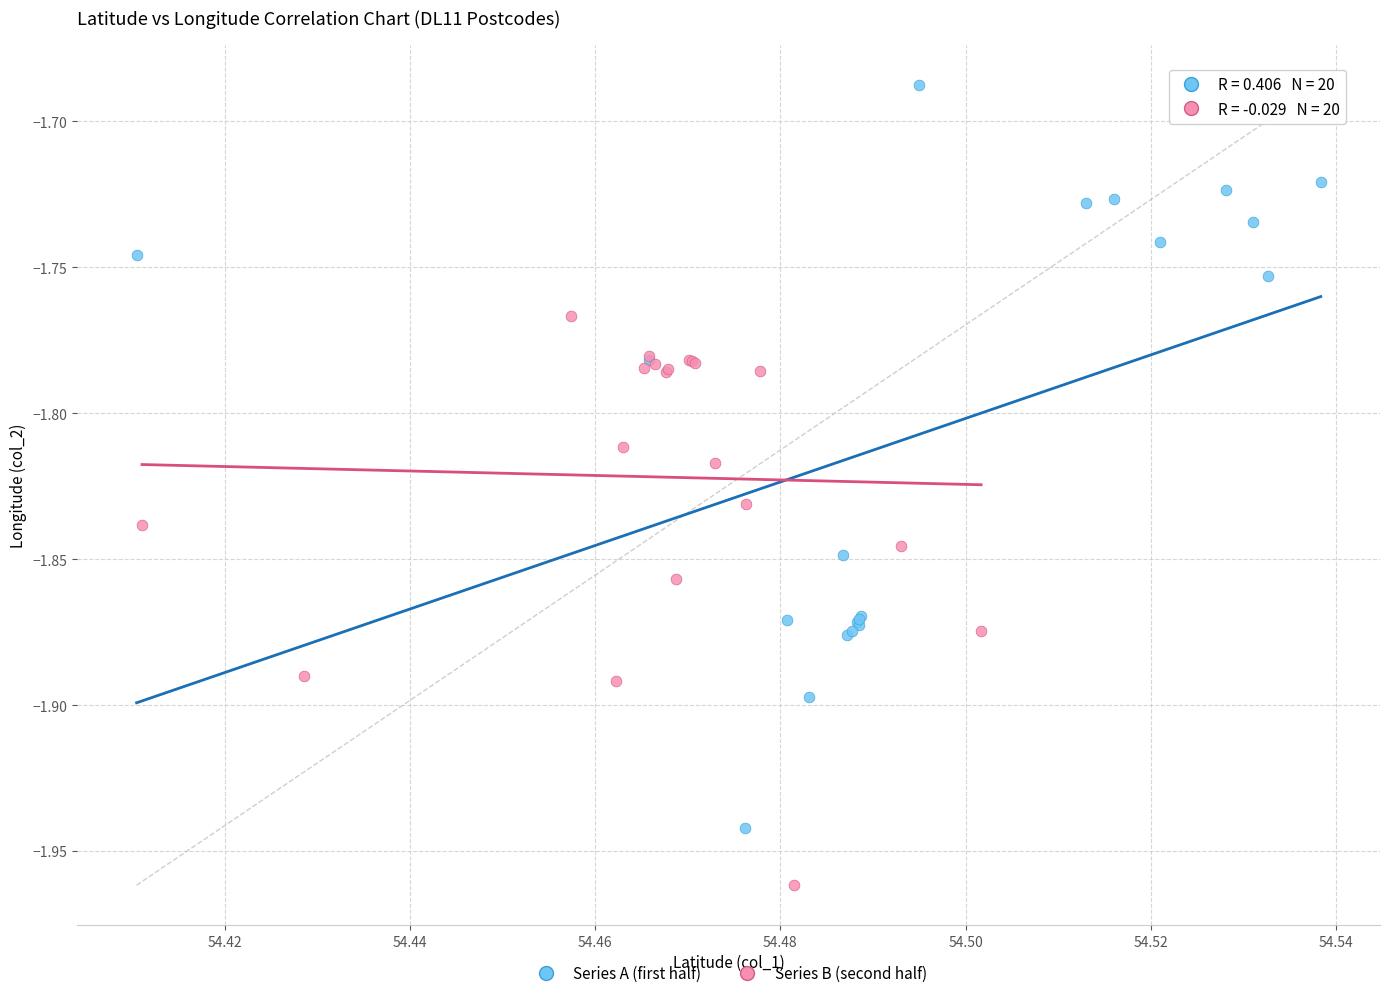

Which series contains the highest Y value?

Series A (first half)